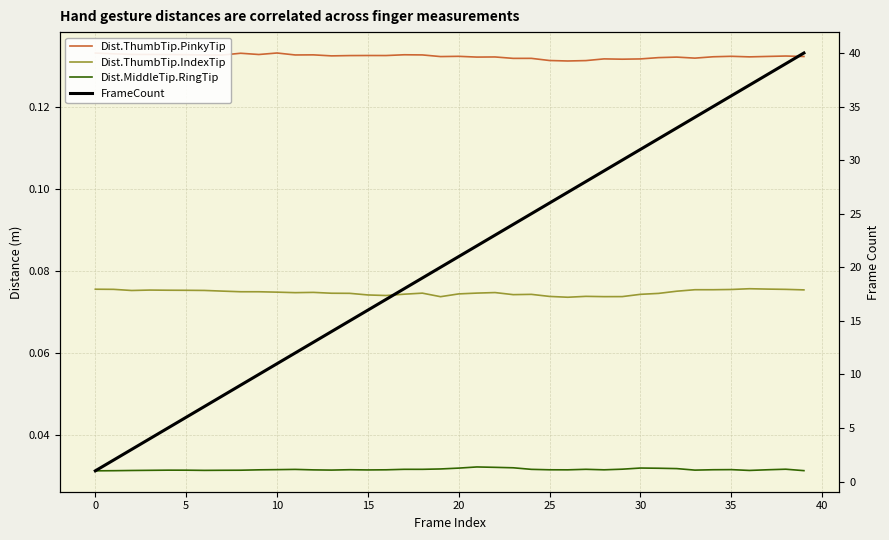

Where is the first local maximum for Dist.ThumbTip.IndexTip?

10